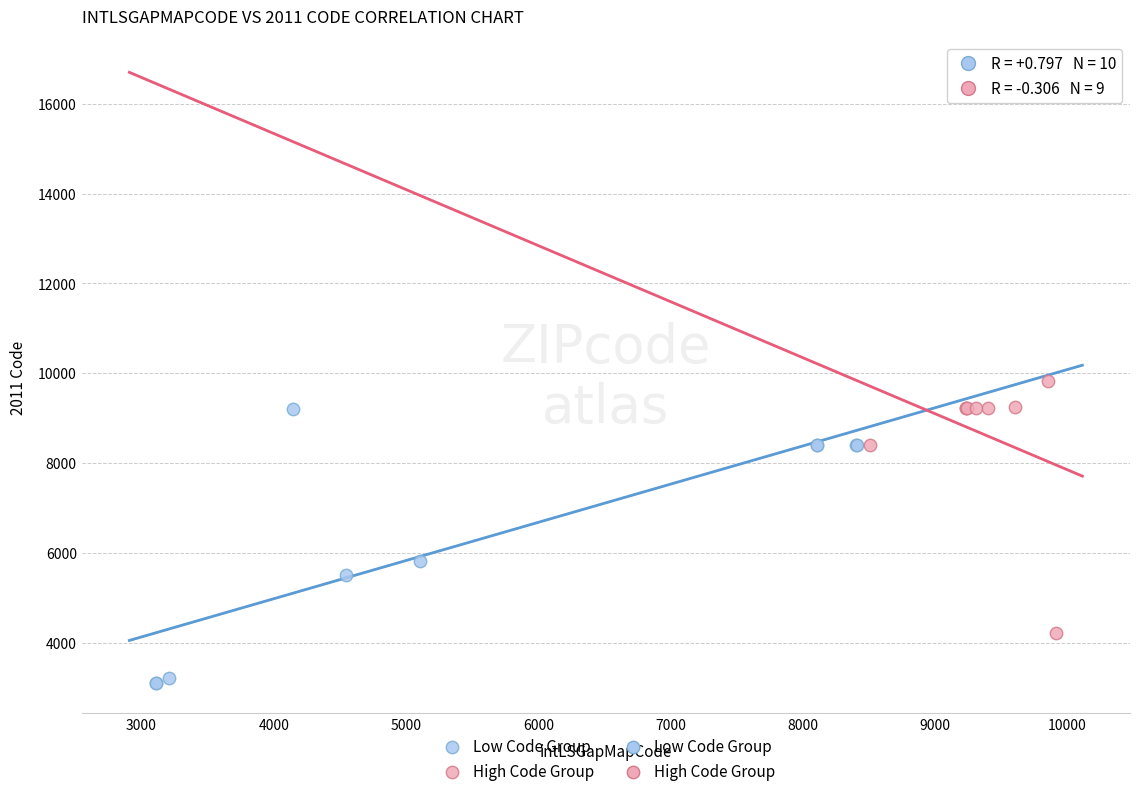

Which series reaches the maximum Y coordinate?

High Code Group